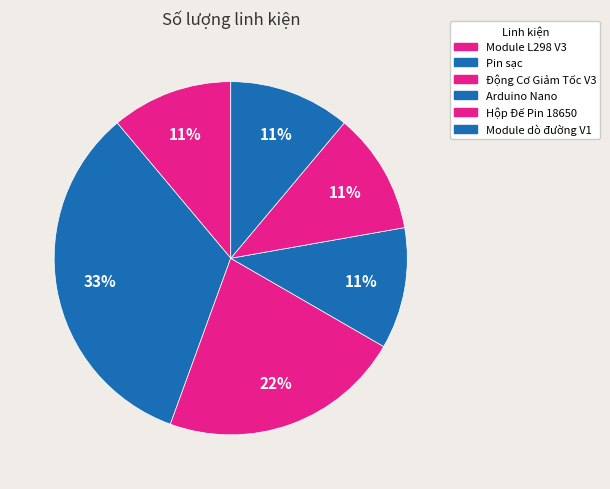

Count the number of slices in the pie.

6